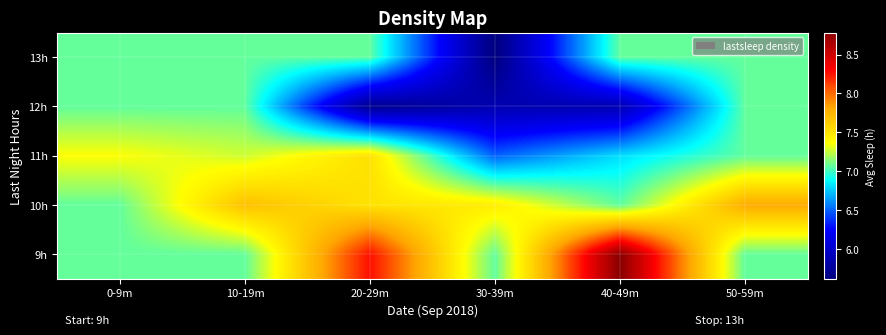

Reading right to left, what are all the values shown in this chart?

9h: 50-59m=7.1	40-49m=8.8	30-39m=7.1	20-29m=8.3	10-19m=7.1	0-9m=7.1
10h: 50-59m=7.8	40-49m=7.1	30-39m=7.5	20-29m=7.5	10-19m=7.7	0-9m=7.1
11h: 50-59m=7.1	40-49m=6.8	30-39m=6.5	20-29m=7.5	10-19m=7.3	0-9m=7.4
12h: 50-59m=7.1	40-49m=5.9	30-39m=5.9	20-29m=5.7	10-19m=7.1	0-9m=7.1
13h: 50-59m=7.1	40-49m=7.1	30-39m=5.6	20-29m=7.1	10-19m=7.1	0-9m=7.1